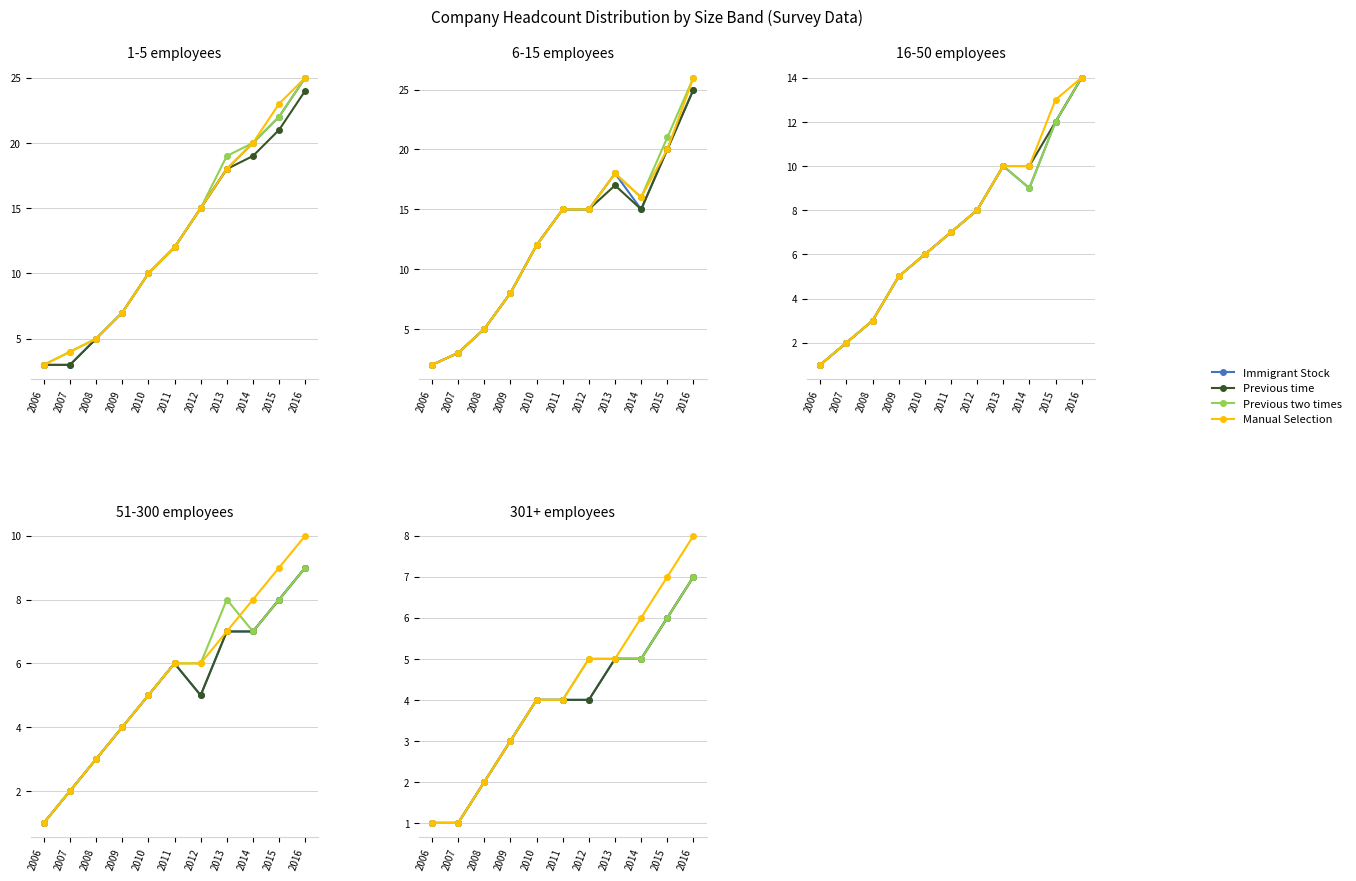

True or false: Manual Selection and Immigrant Stock intersect in this chart.

False